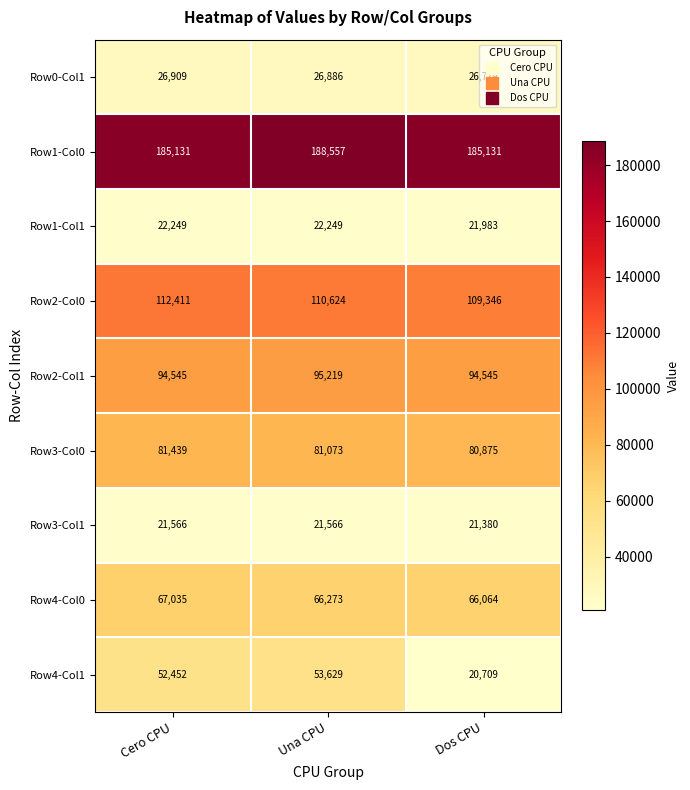

Which series has the largest total across all categories?

Row1-Col0